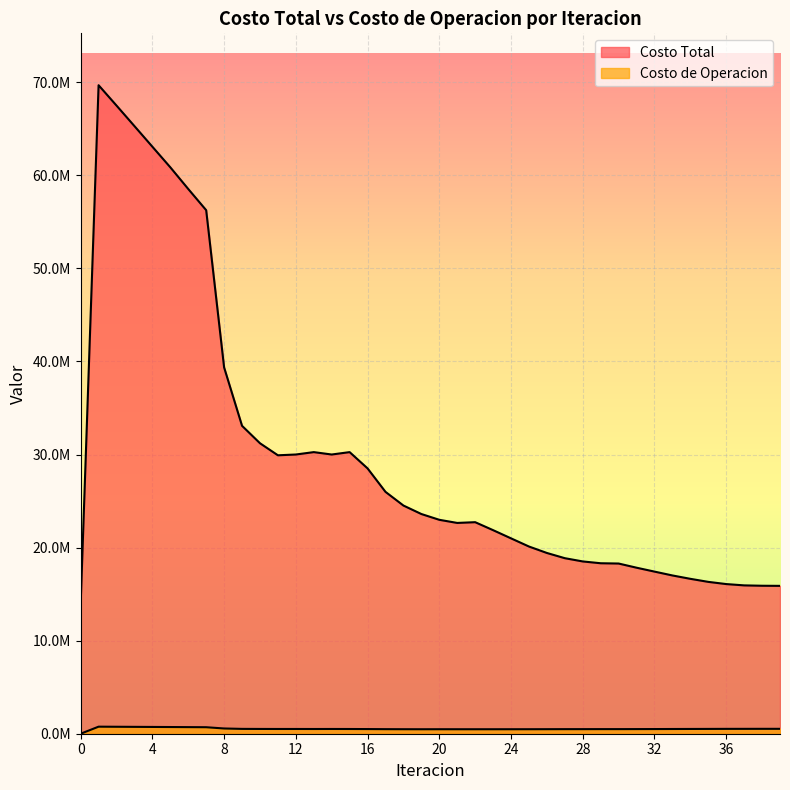

What is the value of the Costo Total point at the 25th from the left?

20992396.3